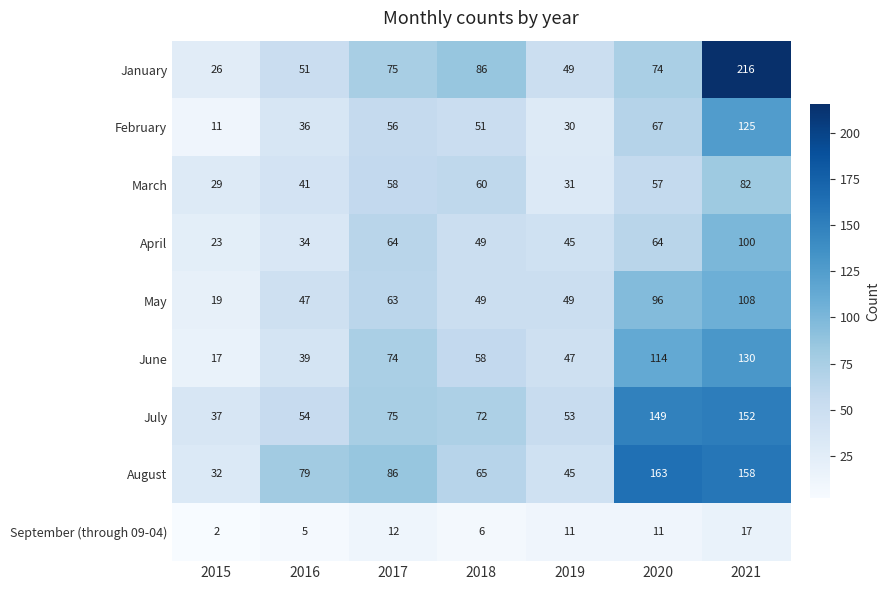

What is the average value of the September (through 09-04) series?

9